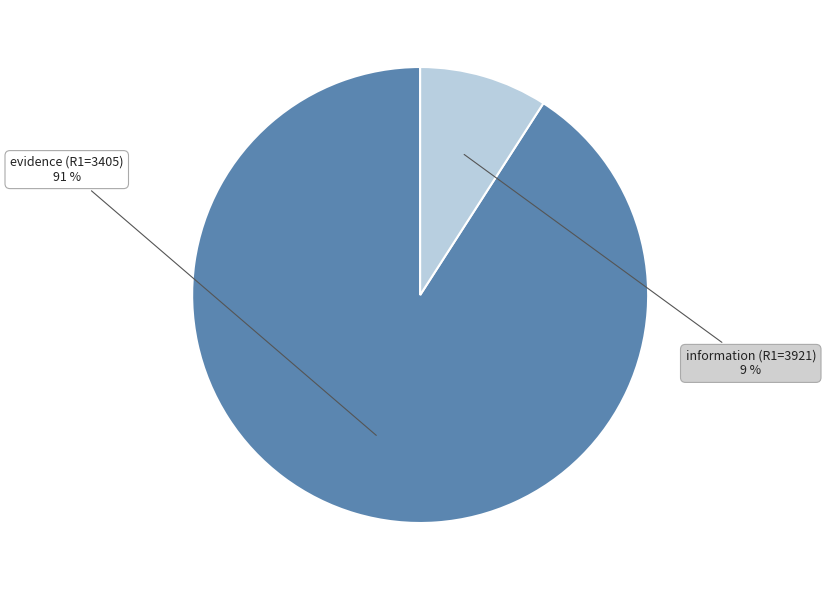

Count the number of slices in the pie.

2